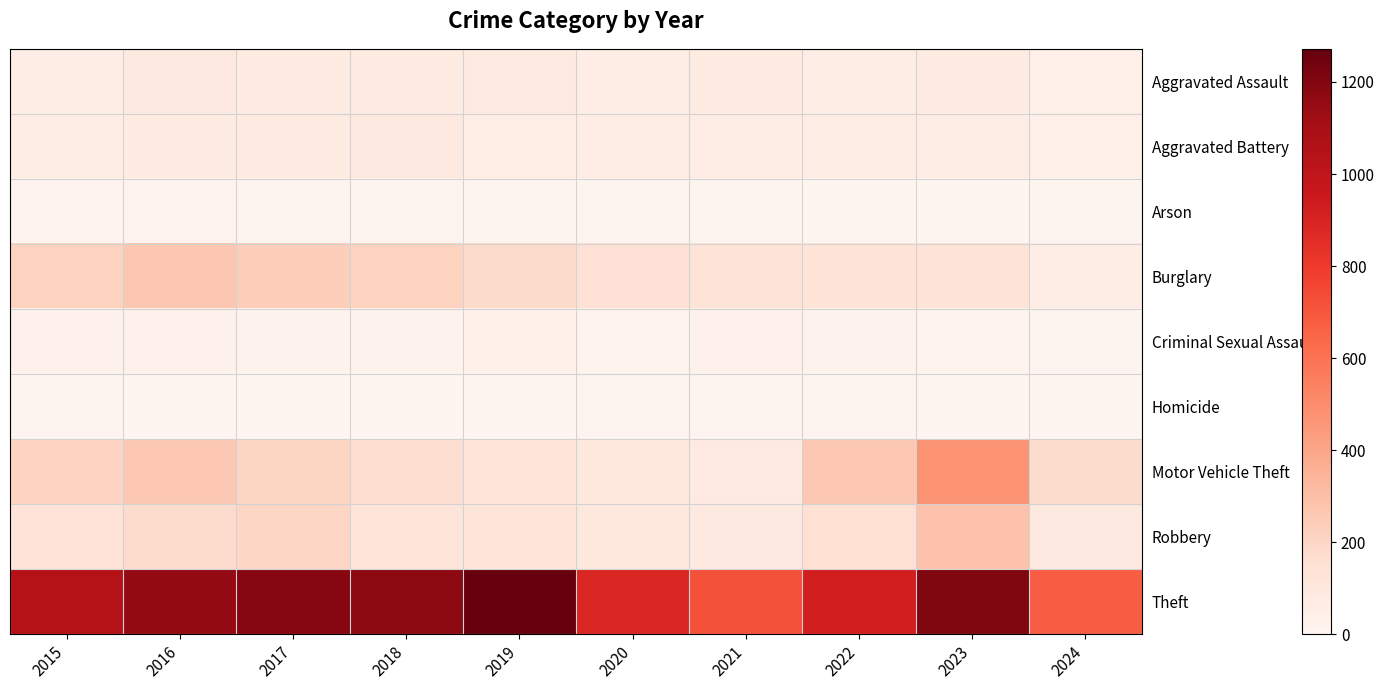

Rank the series at 2016 from lowest to highest value.

Homicide, Arson, Criminal Sexual Assault, Aggravated Battery, Aggravated Assault, Robbery, Motor Vehicle Theft, Burglary, Theft